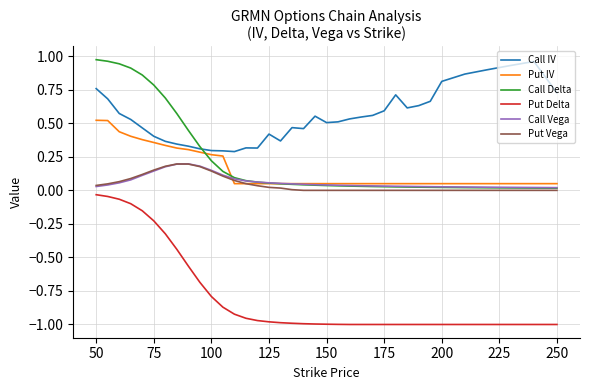

True or false: Put Vega and Call IV cross at least once.

False